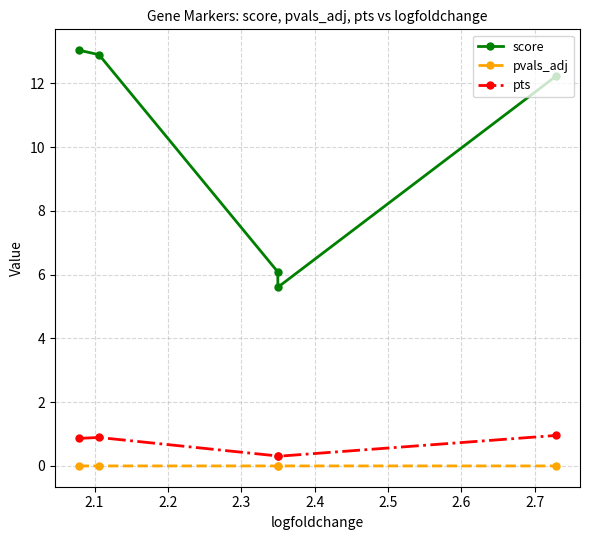

Which series has the widest spread of values?

score